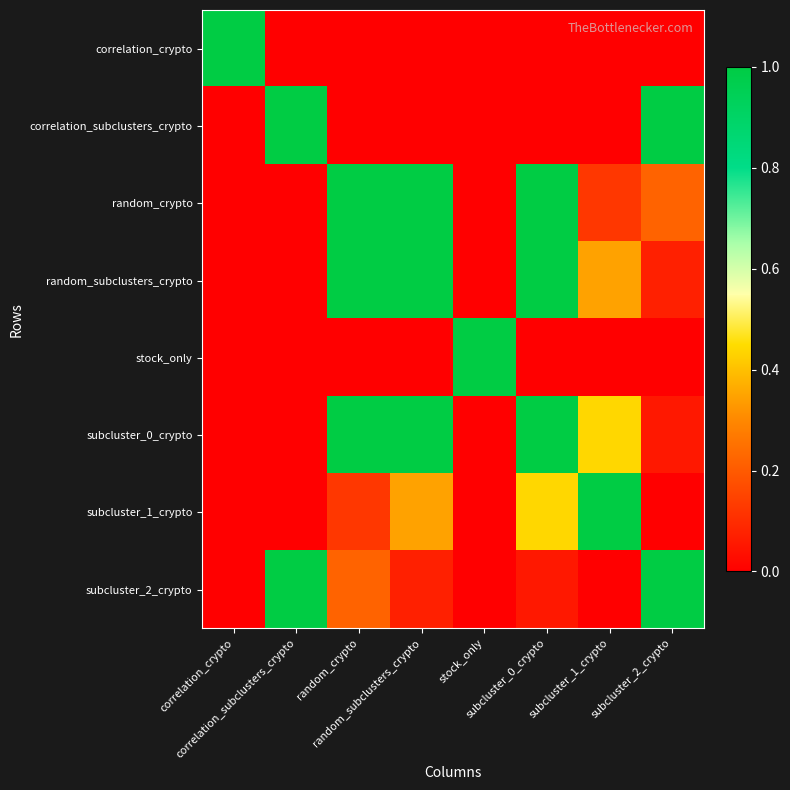

What is the difference between the highest and lowest values at random_crypto?

1.0